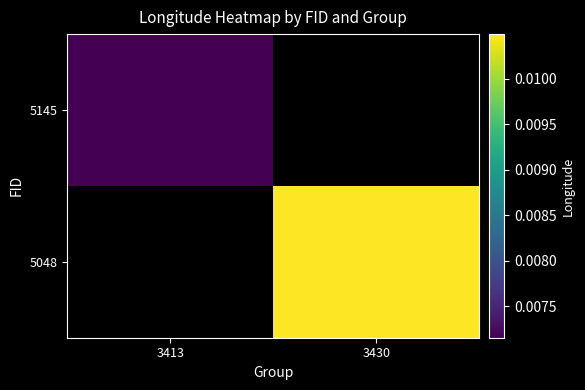

Which label corresponds to the largest value in the chart?

3430